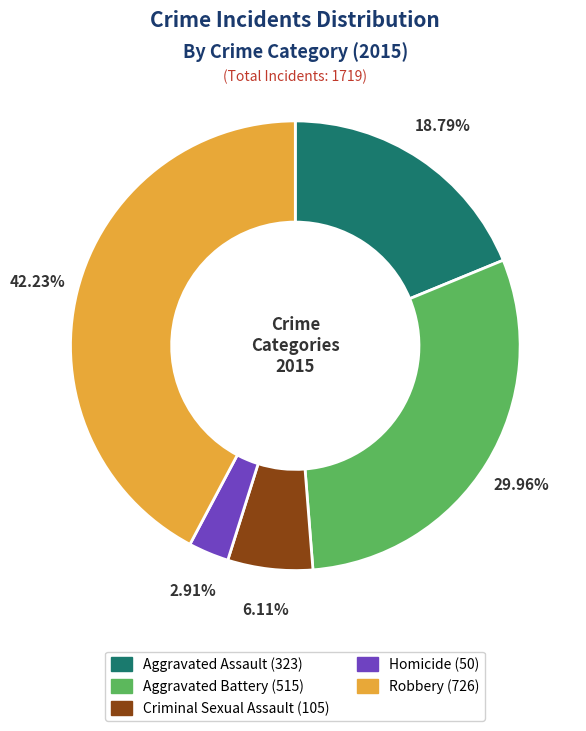

What is the ratio of the value at Aggravated Battery to the value at Aggravated Assault?

1.6